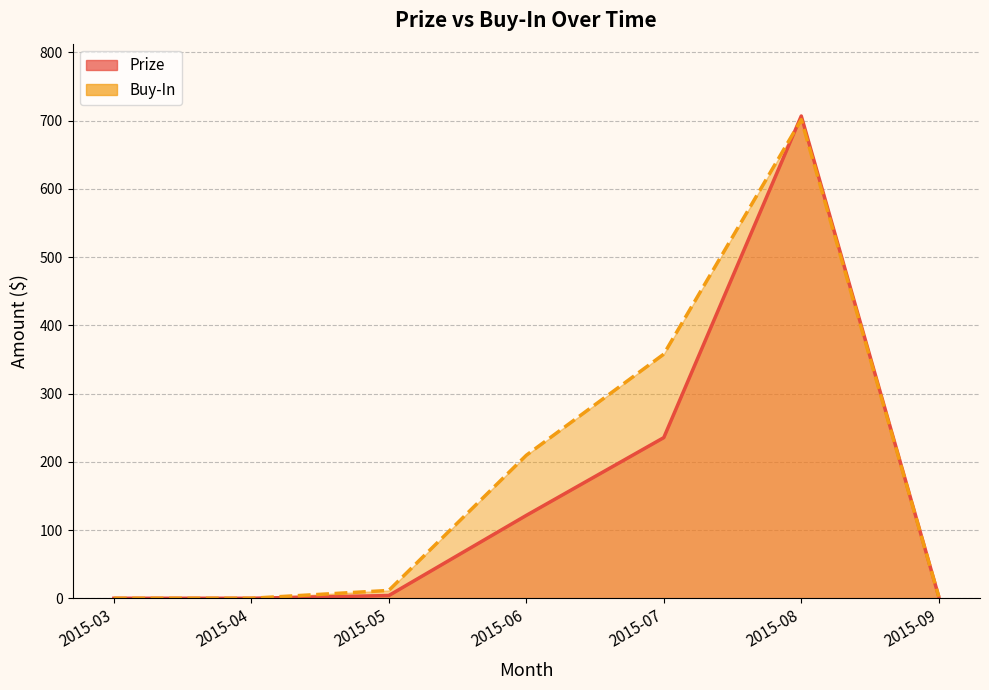

What is the difference between the highest and lowest values at 2015-05?

7.5